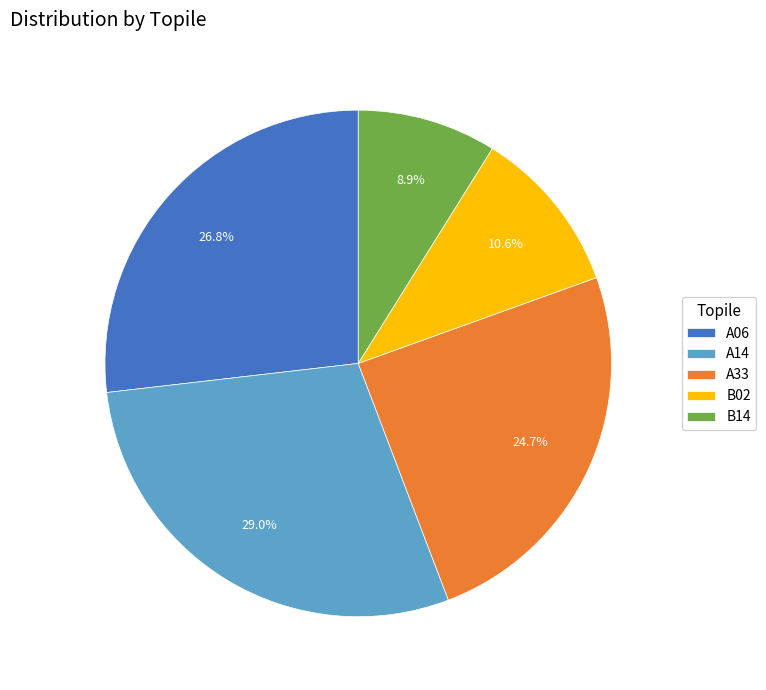

To the nearest percent, what is the combined percentage of A14 and B14?

38%